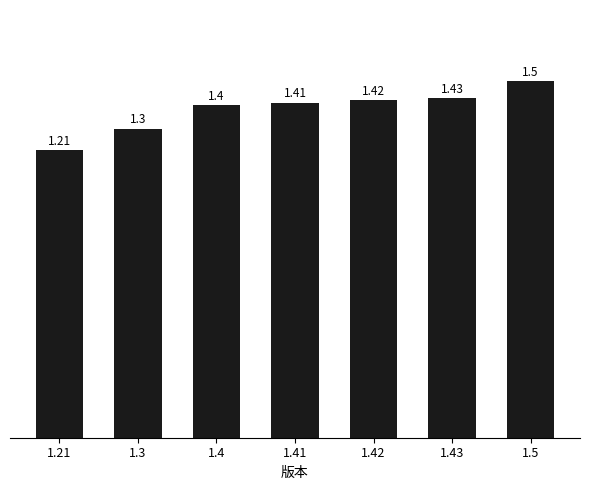

What is the change in value from 1.21 to 1.42?

+0.2